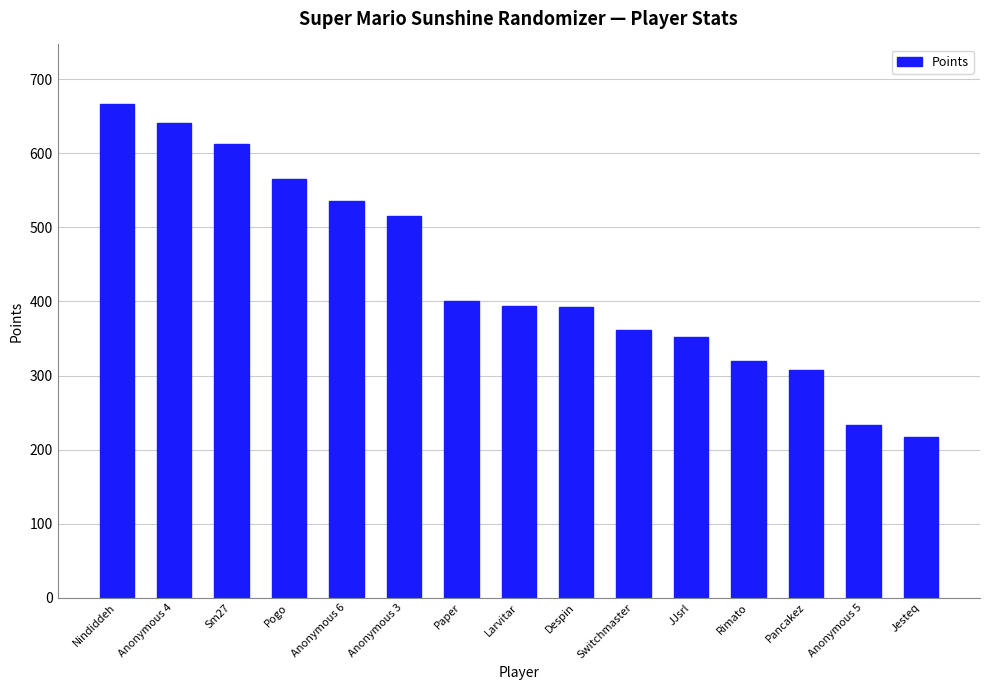

Which category has the highest value across all series?

Nindiddeh